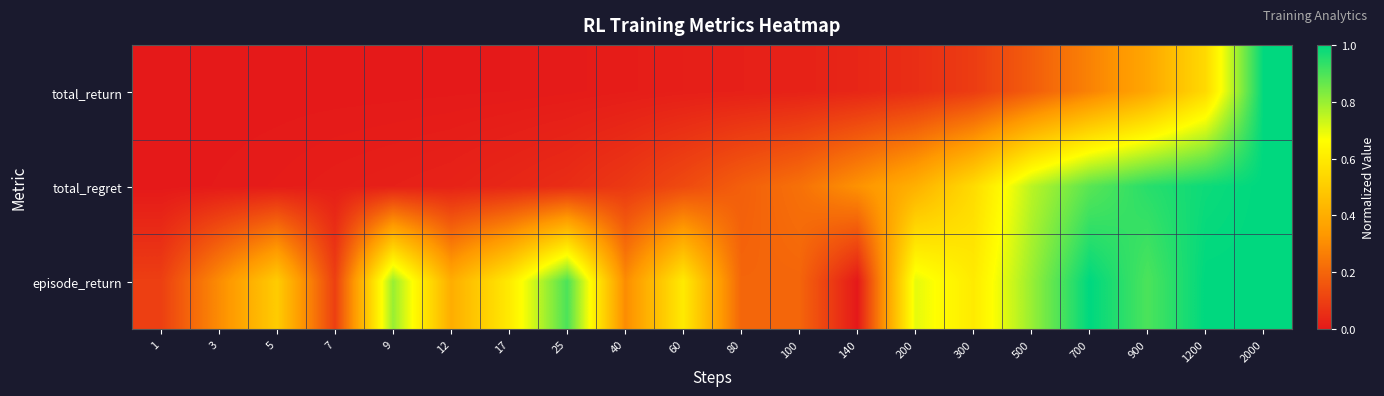

At which category is the sum across all series the highest?

2000